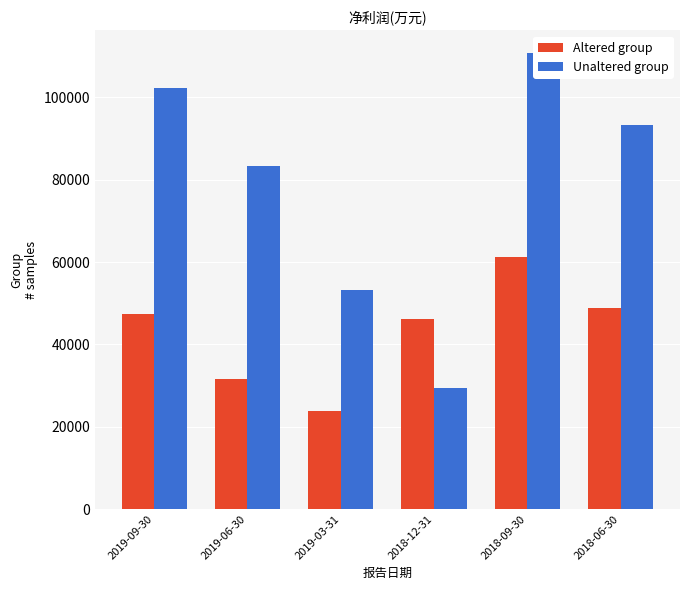

At how many categories does at least one series exceed 36335?

6